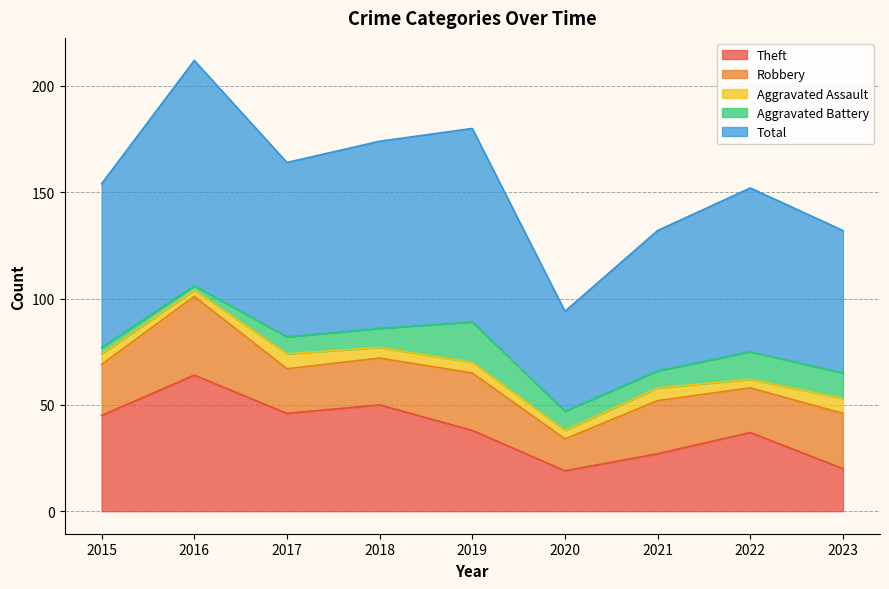

The value of Robbery at 2015 is 14. True or false?

False